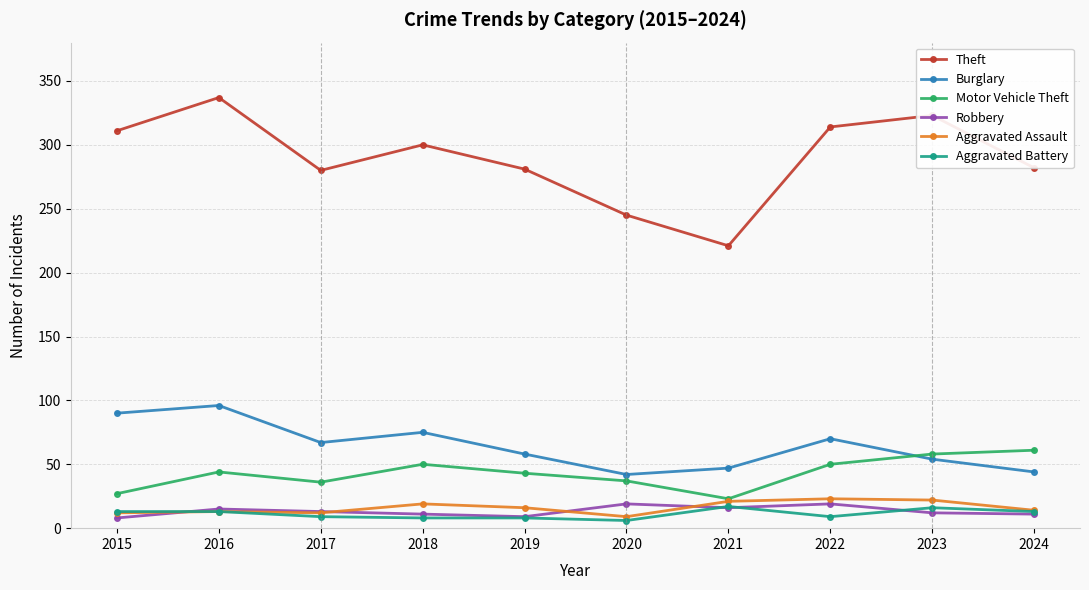

Between 2019 and 2022, which series saw the biggest shift?

Theft